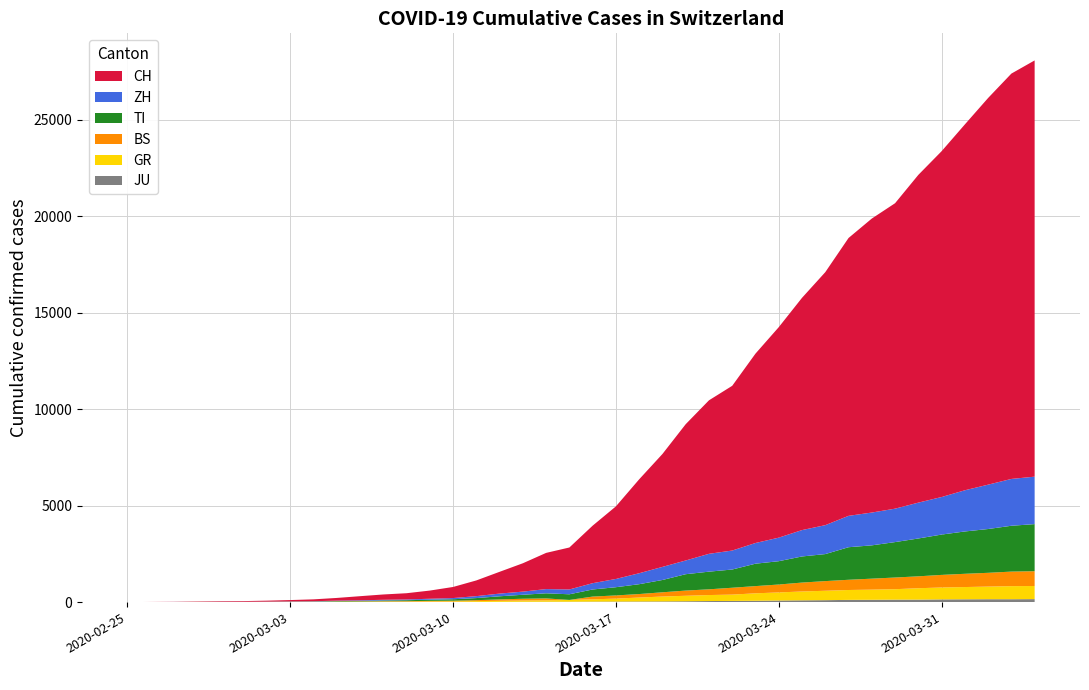

Reading left to right, what are all the values shown in this chart?

JU: 0	0	1	1	1	1	1	2	2	4	4	5	5	7	7	7	12	17	18	19	25	29	32	36	44	54	61	69	82	92	100	114	119	127	128	140	145	149	149	154
GR: 0	2	2	6	6	6	9	10	13	15	16	18	19	28	32	44	53	65	73	93	118	152	204	252	283	311	327	386	419	458	487	513	527	542	591	617	635	655	678	680
BS: 0	0	1	1	1	1	1	3	3	8	15	21	24	28	33	49	73	92	100	0	143	164	181	220	270	297	356	374	410	462	501	530	569	605	617	653	687	714	754	767
TI: 0	1	1	1	2	2	4	8	13	25	28	41	49	61	75	108	163	206	265	293	368	426	511	638	849	916	945	1162	1209	1354	1401	1688	1727	1837	1962	2091	2195	2271	2377	2442
ZH: 0	0	2	2	6	7	10	13	15	23	29	34	40	49	62	101	140	163	218	250	326	429	568	679	711	925	984	1073	1221	1368	1500	1627	1701	1733	1859	1947	2136	2300	2428	2461
CH: 0	4	8	19	29	35	49	69	96	140	214	276	323	424	575	814	1129	1470	1877	2176	2983	3763	4870	5854	7067	7959	8542	9820	10914	12043	13118	14407	15244	15838	16994	17931	18970	20050	21018	21583